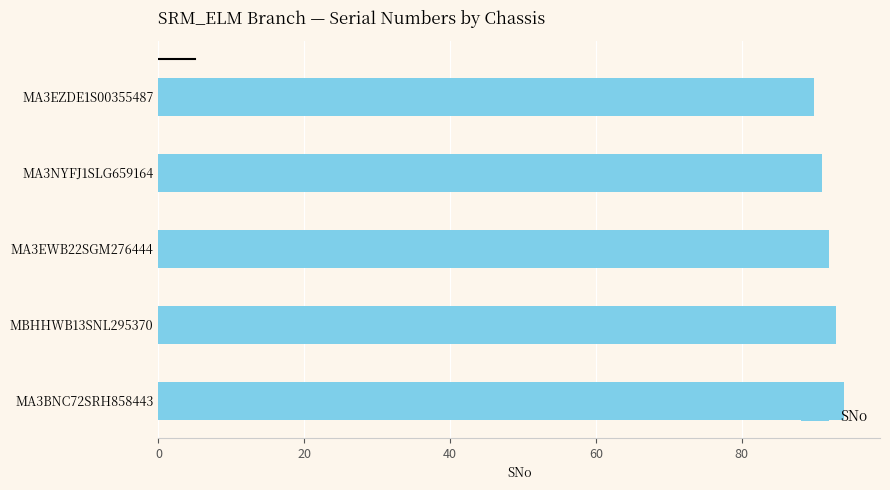

What is the maximum value shown in the chart?

94